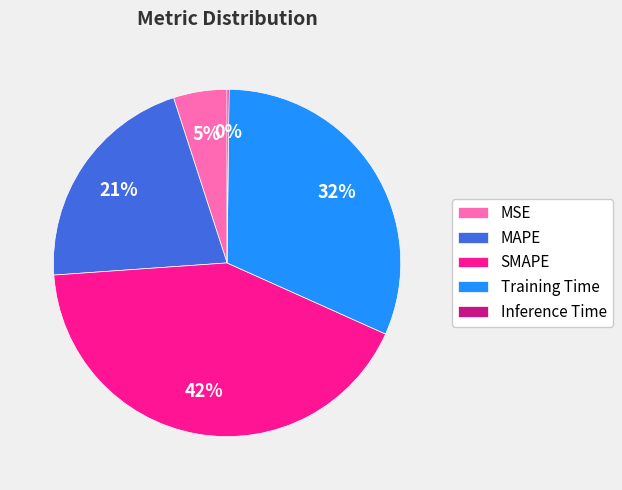

Combined, do Training Time and SMAPE account for over 50%?

Yes